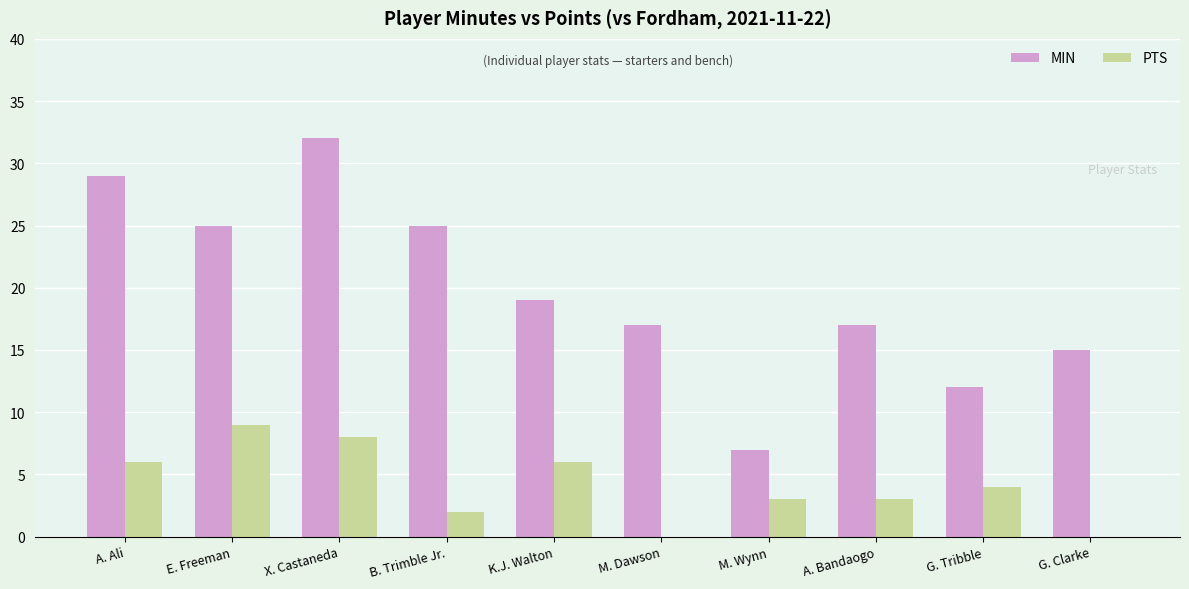

What is the sum of the MIN values at E. Freeman and G. Tribble?

37